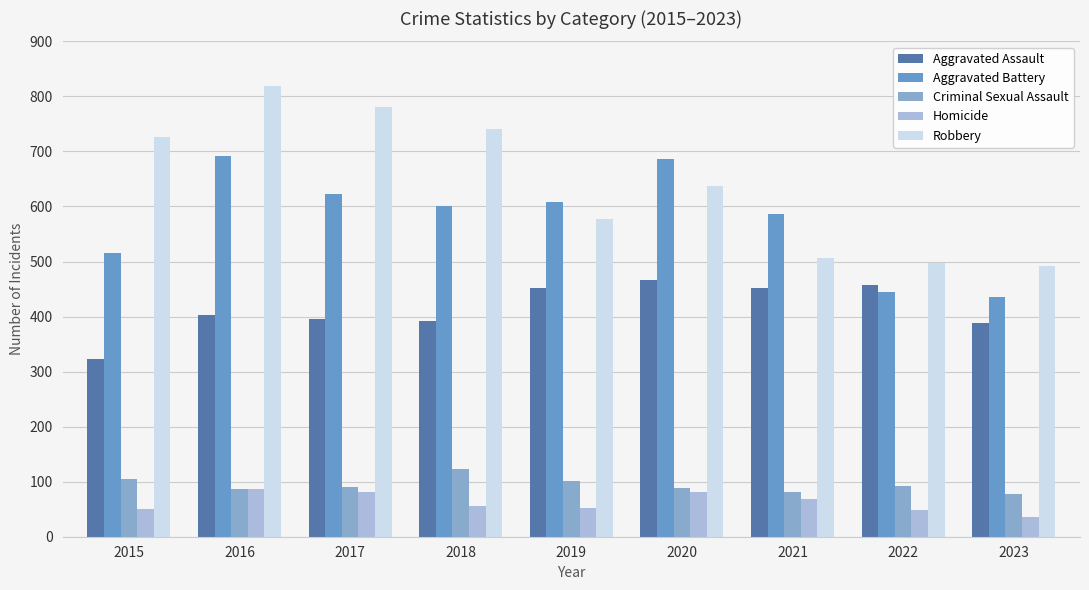

Which category has the lowest value in the Robbery series?

2023